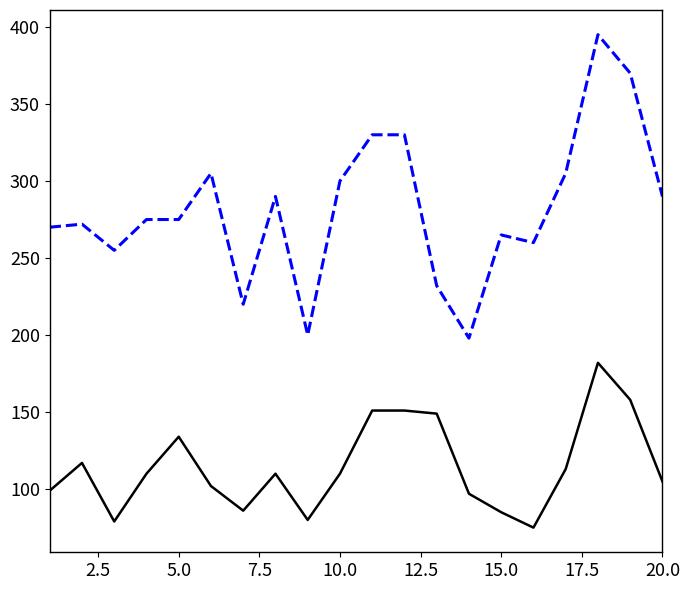

What is the minimum value shown in the chart?

75